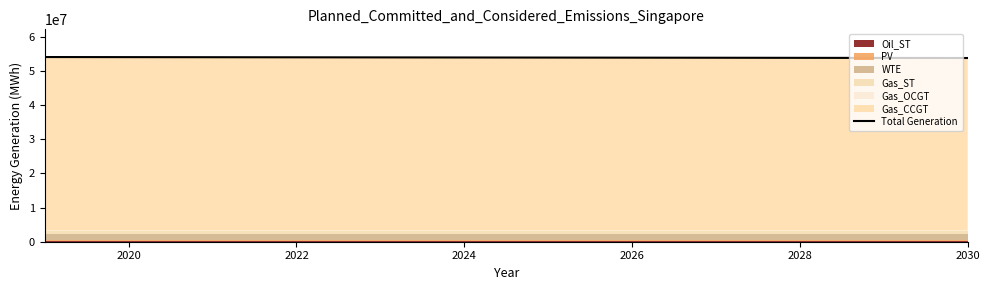

How many data points are less than 54133312?

1